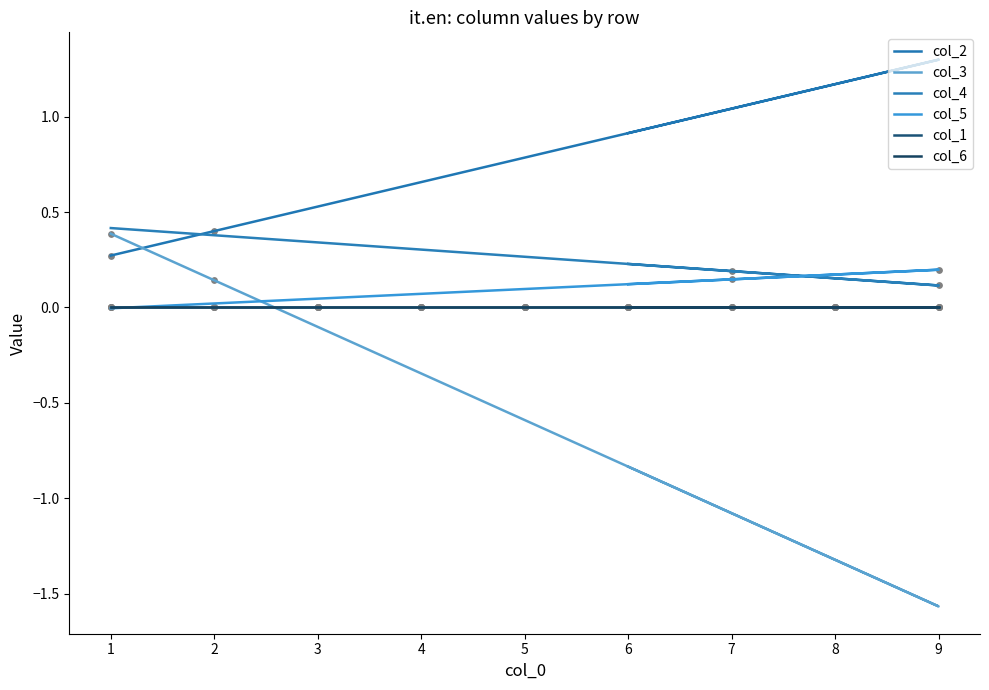

At how many categories does at least one series exceed 0?

9